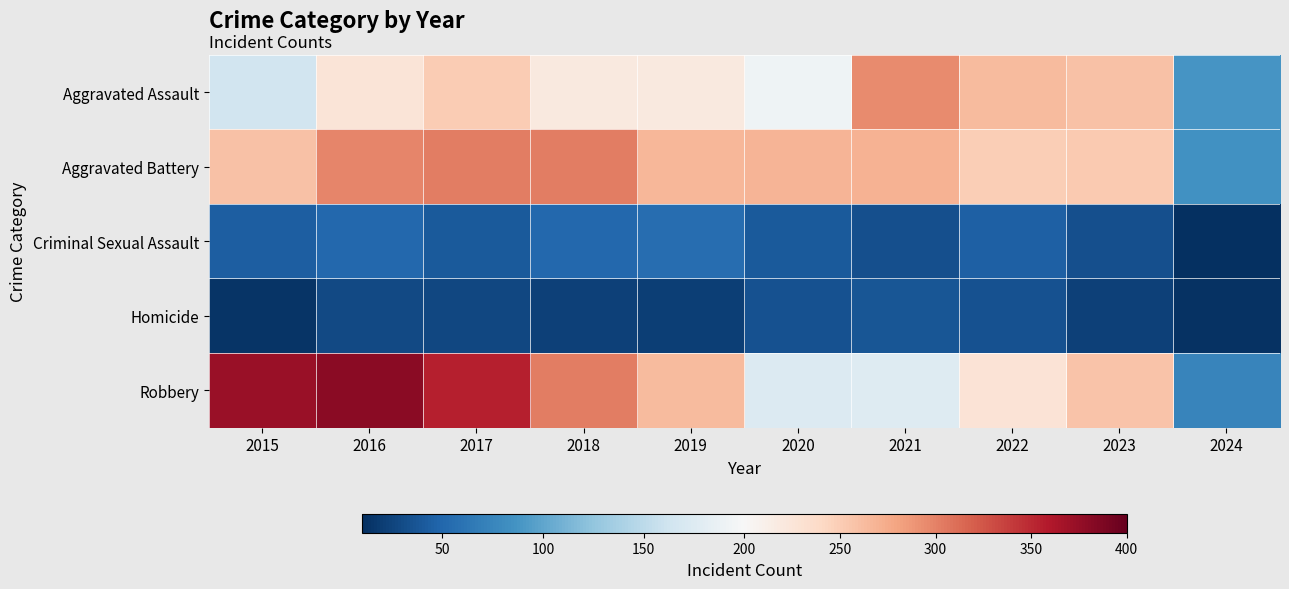

What is the smallest value displayed?

10